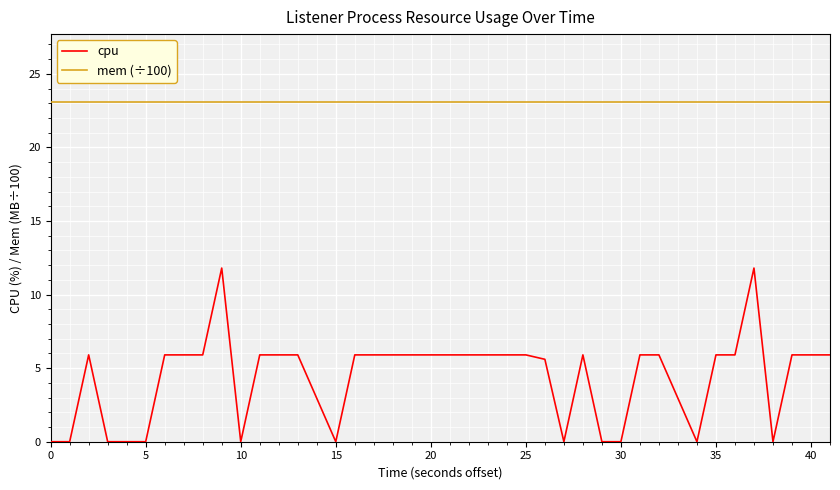

The mem (÷100) series shows 16.0 at 25. True or false?

False